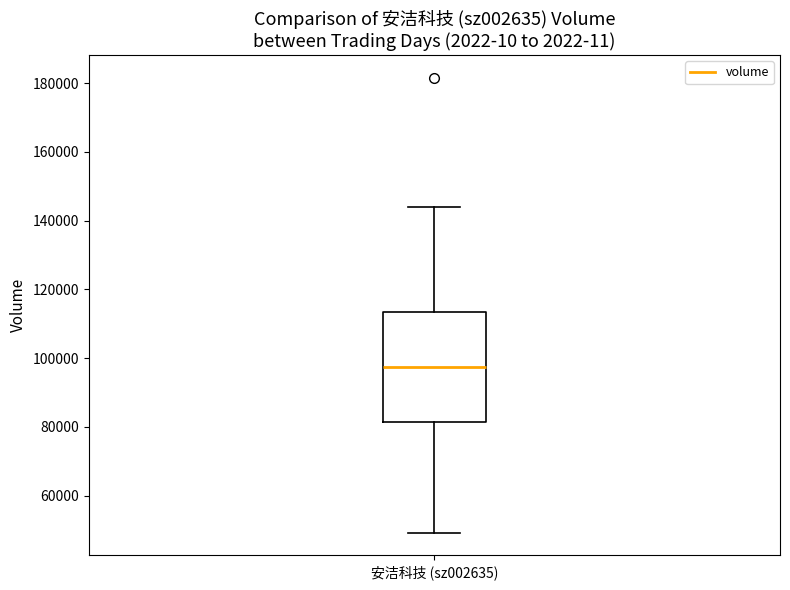

Read this box plot against the y-axis: the position of the median line, the range covered by the box, and the ends of both whiskers. The values are not printed on the chart, so give them approximately, as read against the axis.

median 98000, box 82000 to 114000, whiskers 50000 to 144000